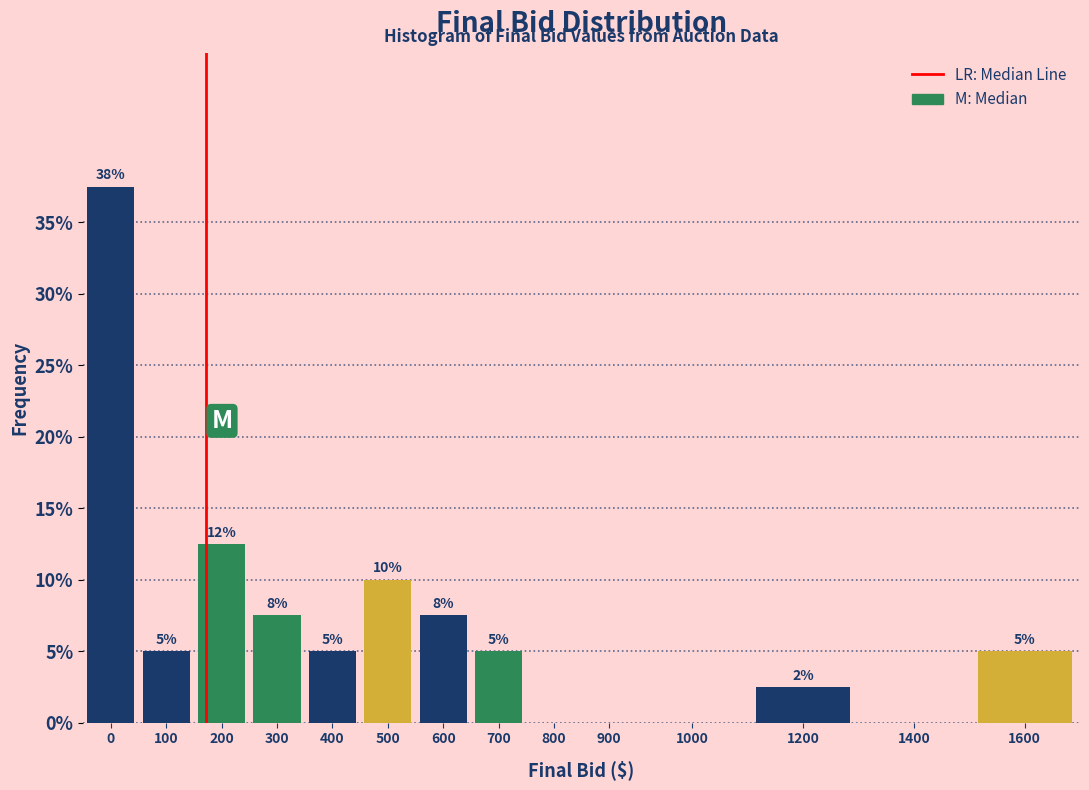

At which label is the value closest to 18?

200